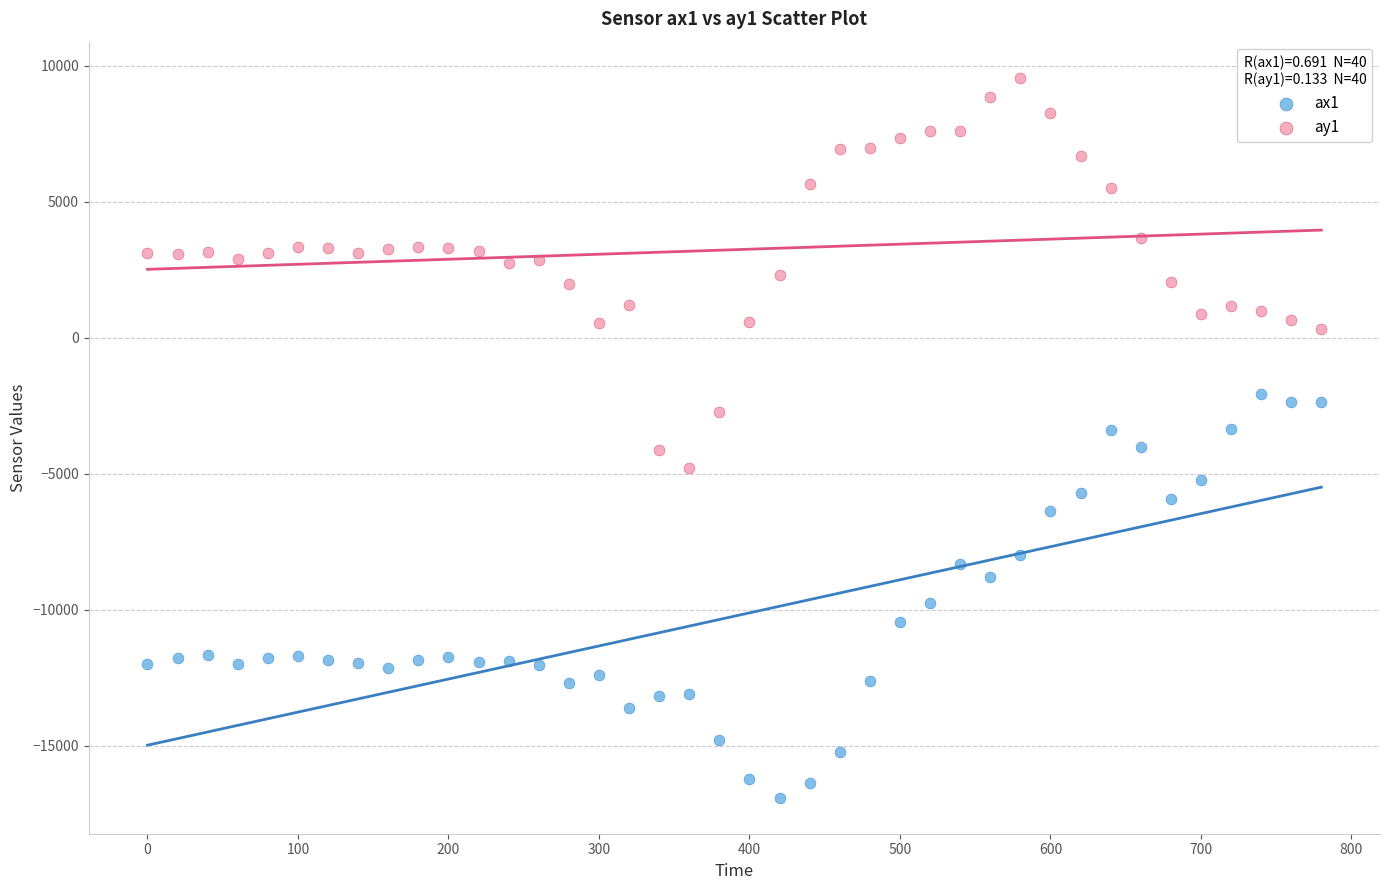

Across all data points, what is the range of Y values (max minus min)?

26468